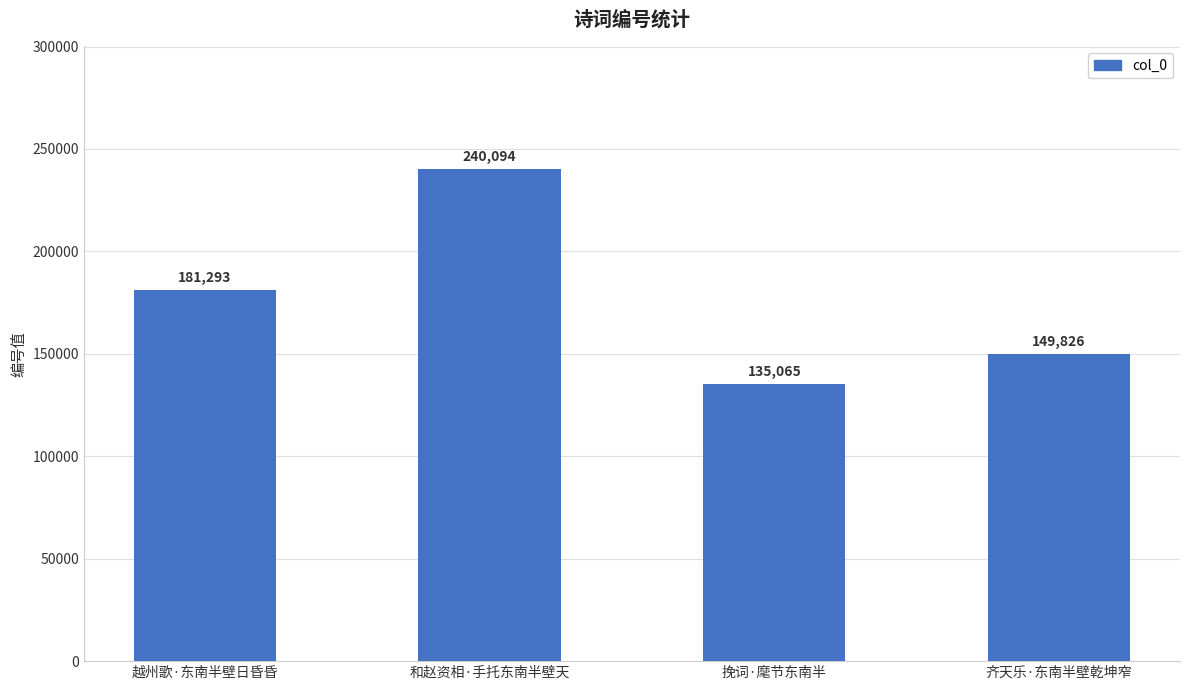

List the labels in order of value, largest first.

和赵资相·手托东南半壁天, 越州歌·东南半壁日昏昏, 齐天乐·东南半壁乾坤窄, 挽词·麾节东南半